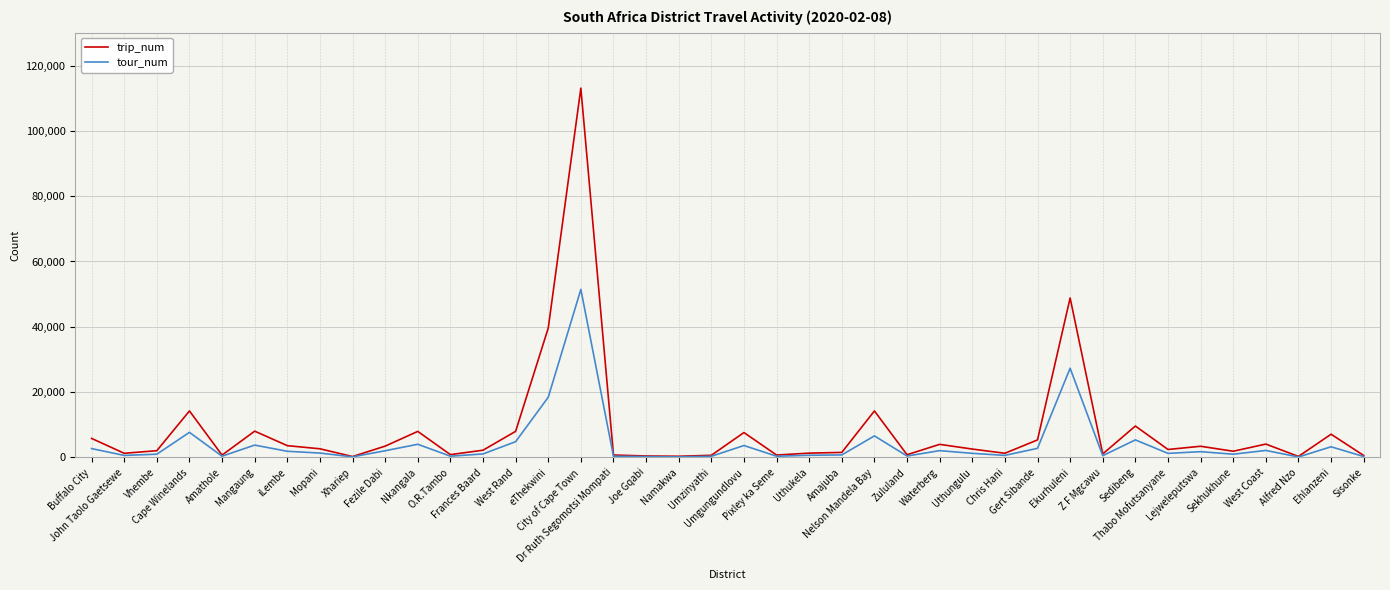

List the series in order of their peak value, highest first.

trip_num, tour_num